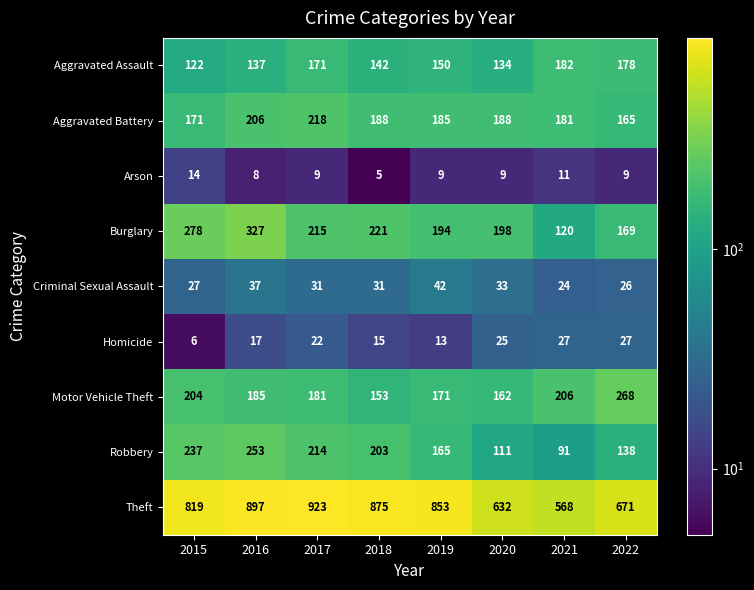

What is the difference between the second highest and second lowest values in the Homicide series?

14